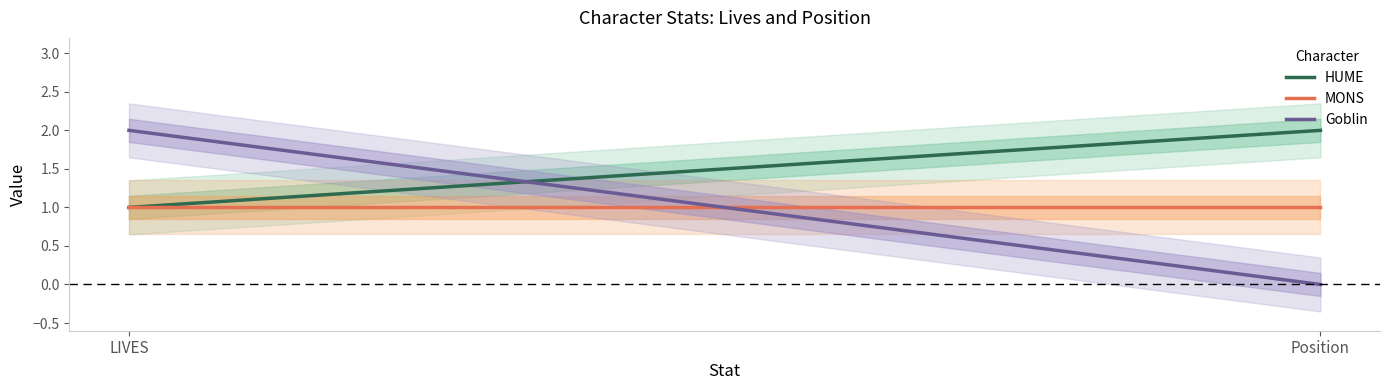

How many lines are shown in the chart?

3